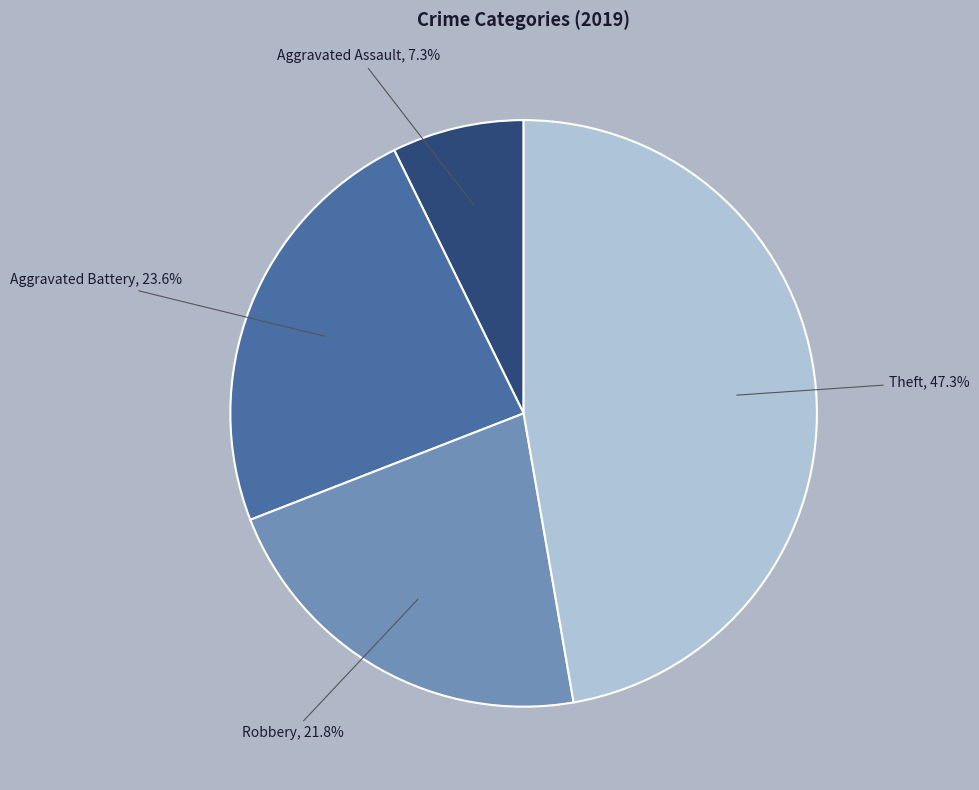

What is the ratio of the value at Theft to the value at Robbery?

2.2